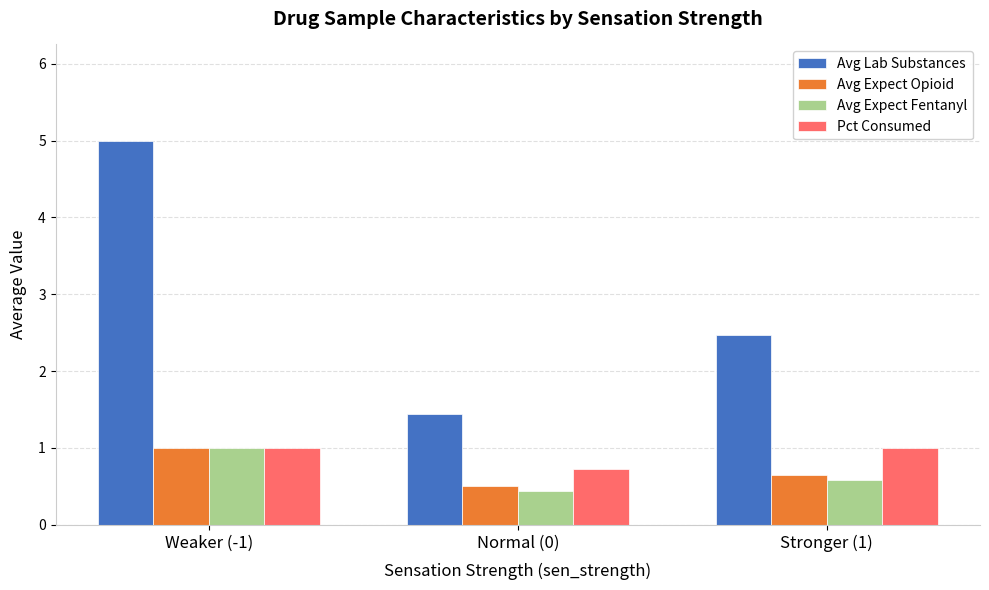

Rank the categories by Avg Lab Substances value from highest to lowest.

Weaker (-1), Stronger (1), Normal (0)